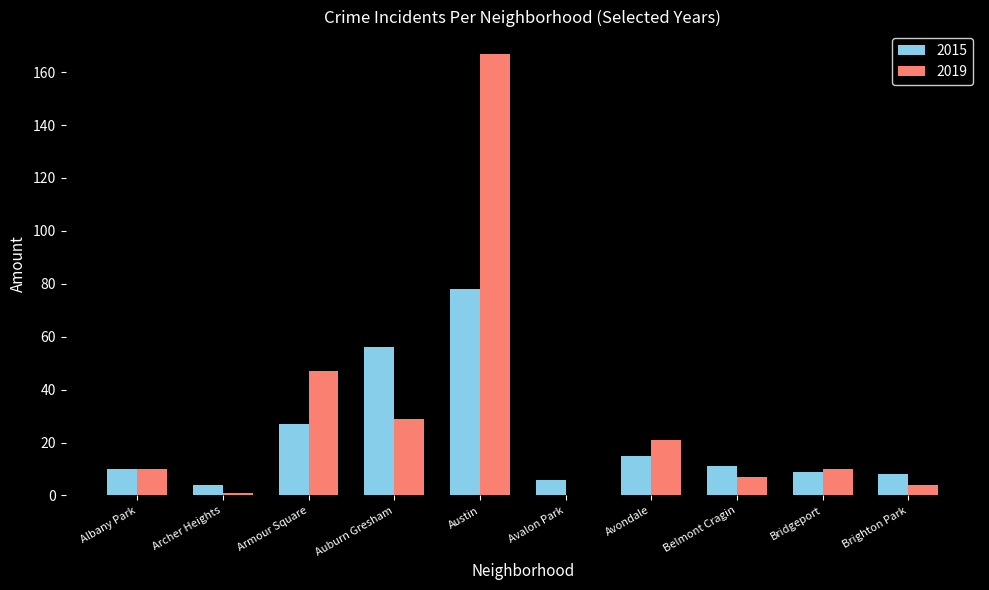

What value does the 2015 series have at Brighton Park, to the nearest 5?

10